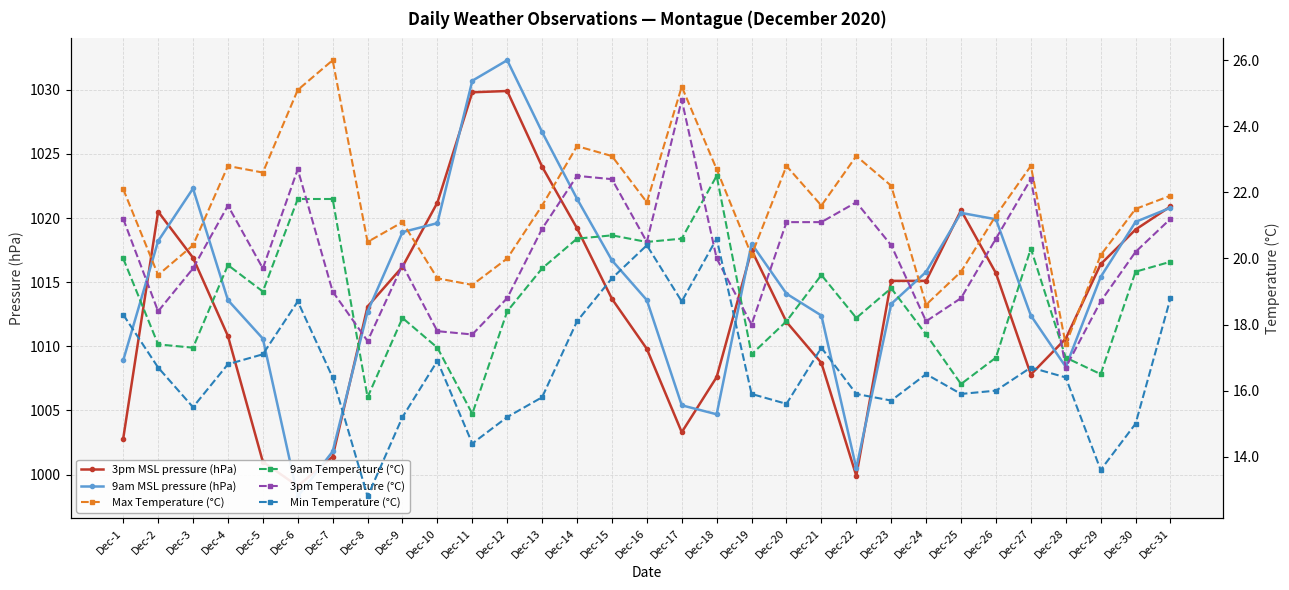

Read the Max Temperature (°C) value at Dec-11.

19.2